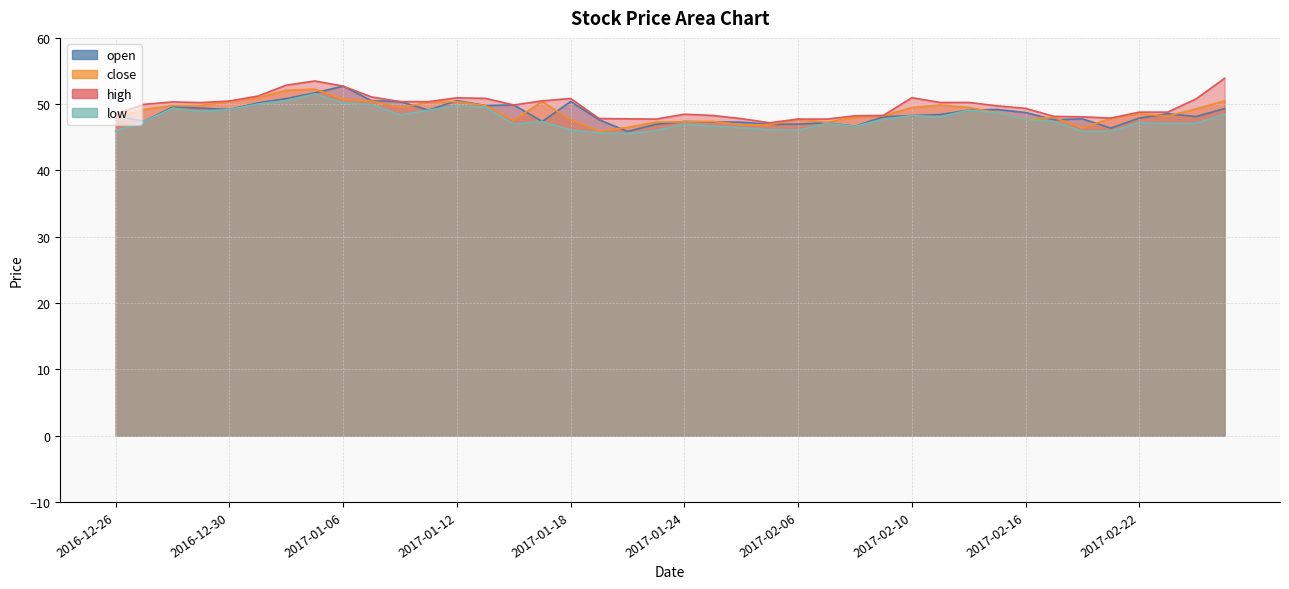

At which label does close reach its peak?

2017-01-05